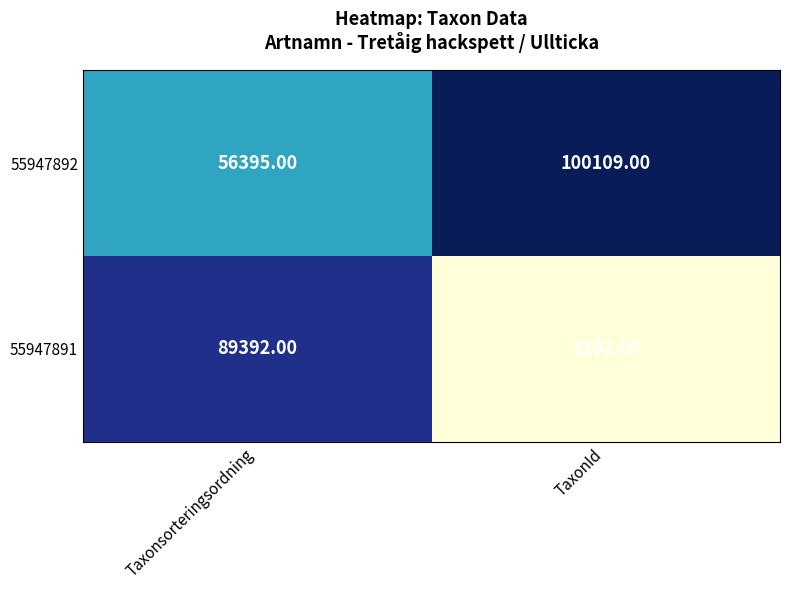

At Taxonsorteringsordning, list the series in order from largest to smallest.

55947891, 55947892